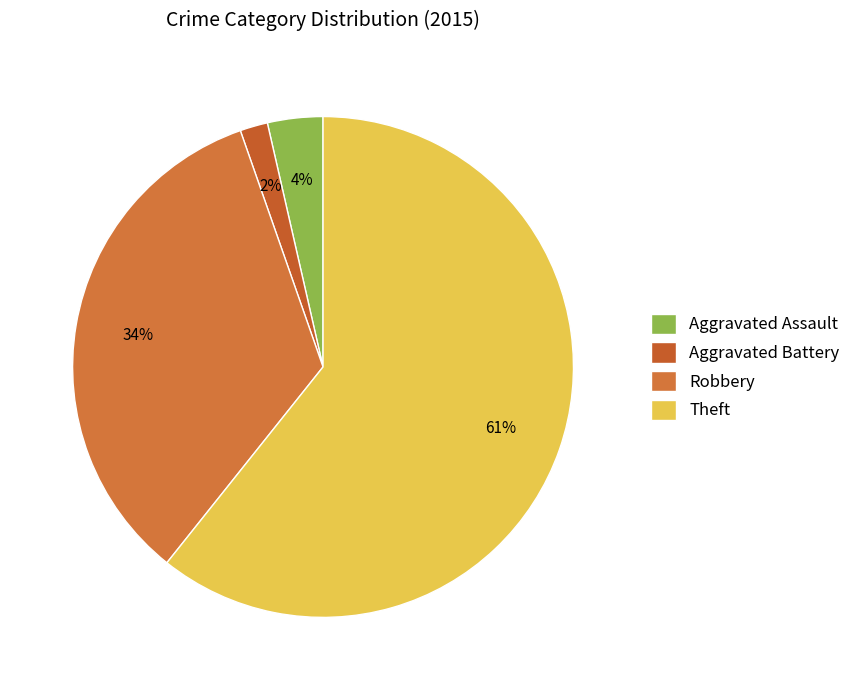

Which category has the smallest portion of the pie?

Aggravated Battery